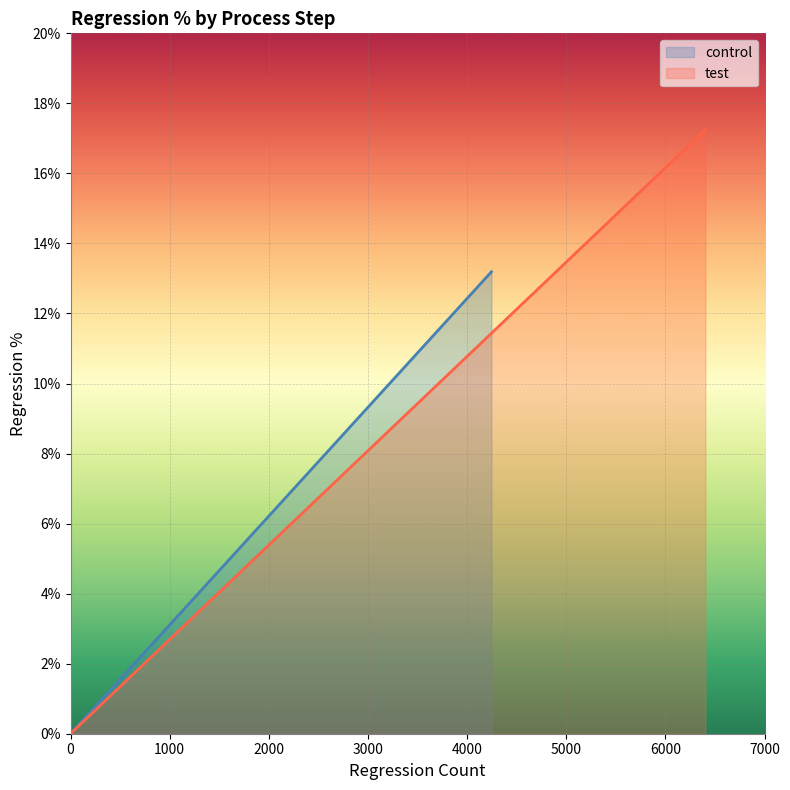

What is the value of the control point at the 3rd from the left?

6.7